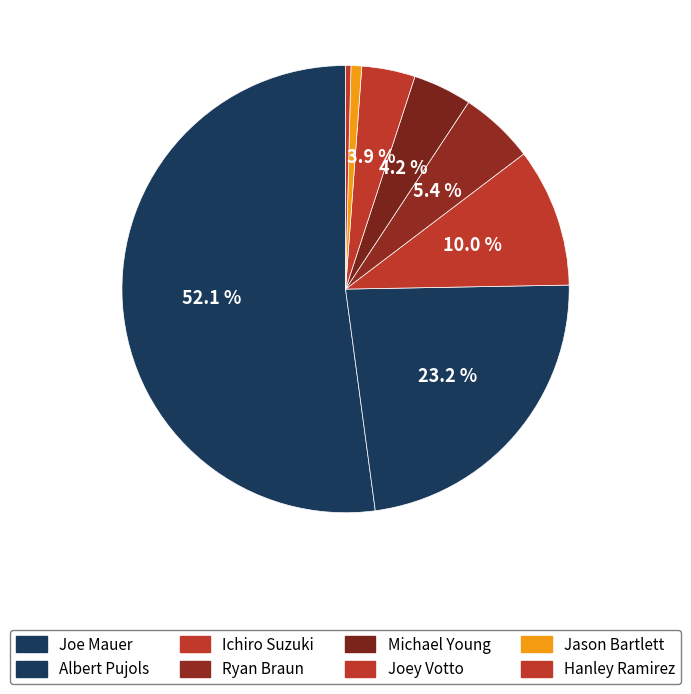

To the nearest percent, what portion does Joey Votto represent?

4%